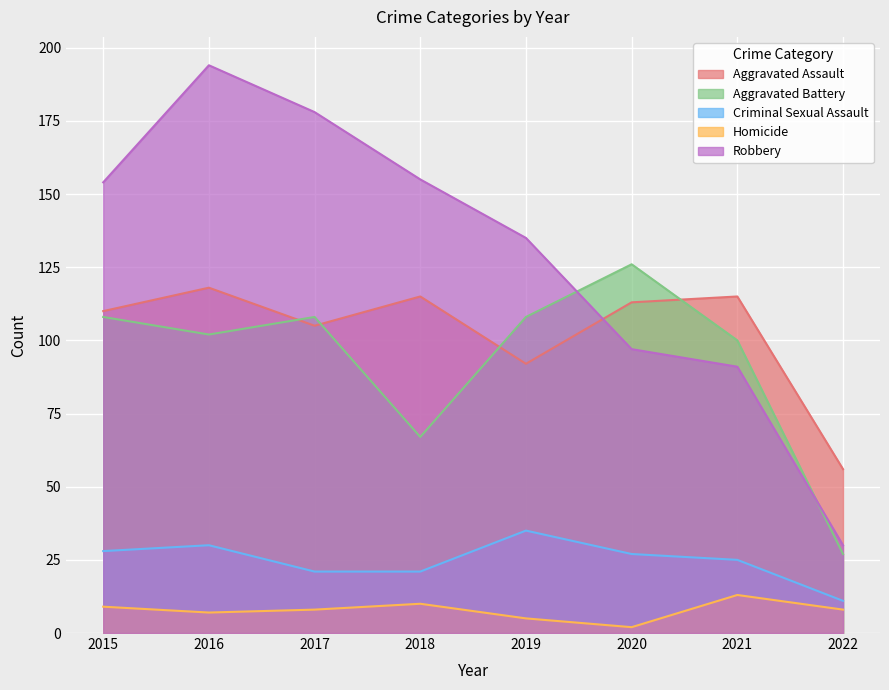

Reading right to left, transcribe all the data shown in this chart.

Aggravated Assault: 56	115	113	92	115	105	118	110
Aggravated Battery: 27	100	126	108	67	108	102	108
Criminal Sexual Assault: 11	25	27	35	21	21	30	28
Homicide: 8	13	2	5	10	8	7	9
Robbery: 30	91	97	135	155	178	194	154